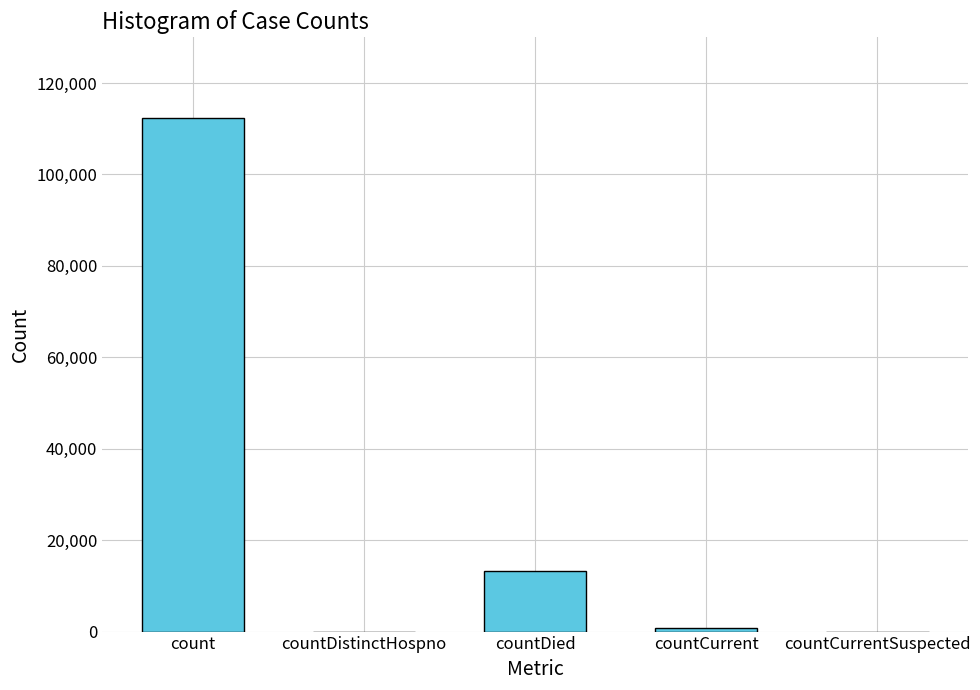

What is the sum of the values at count and countDied?

125535